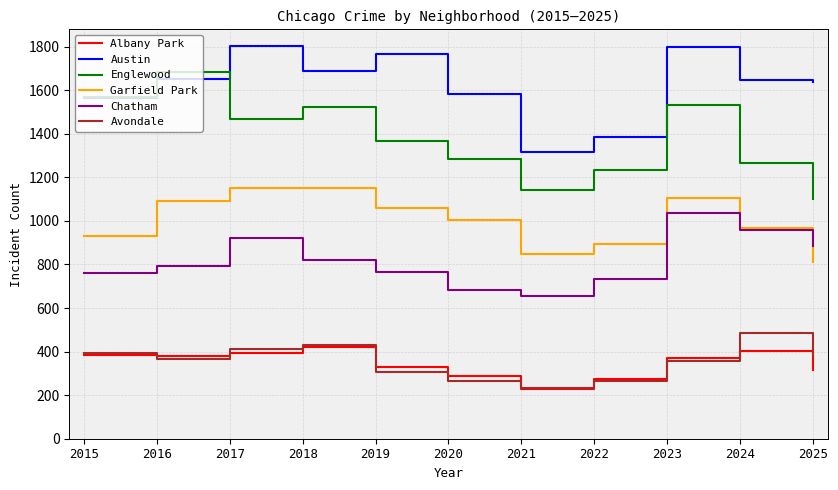

Which category has the highest value in the Chatham series?

2023